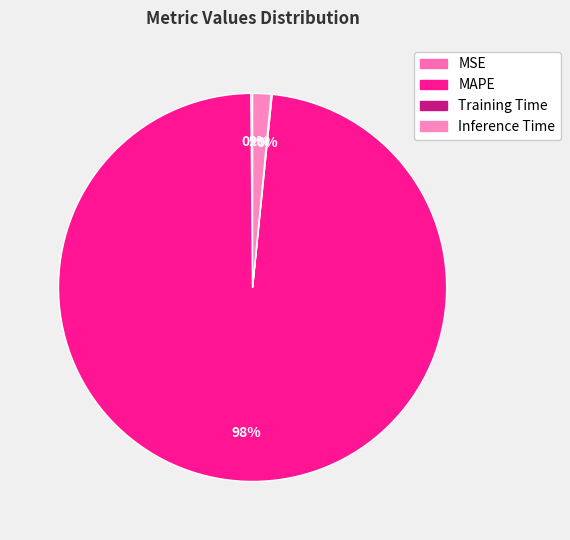

The Inference Time slice represents 1% of the pie. True or false?

False